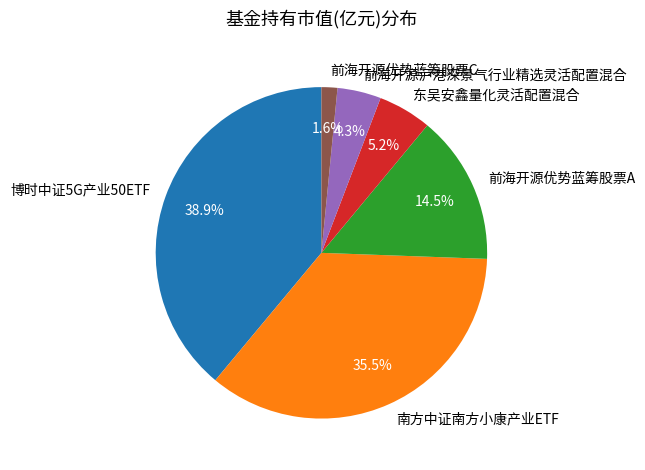

Which has a higher value, 南方中证南方小康产业ETF or 博时中证5G产业50ETF?

博时中证5G产业50ETF